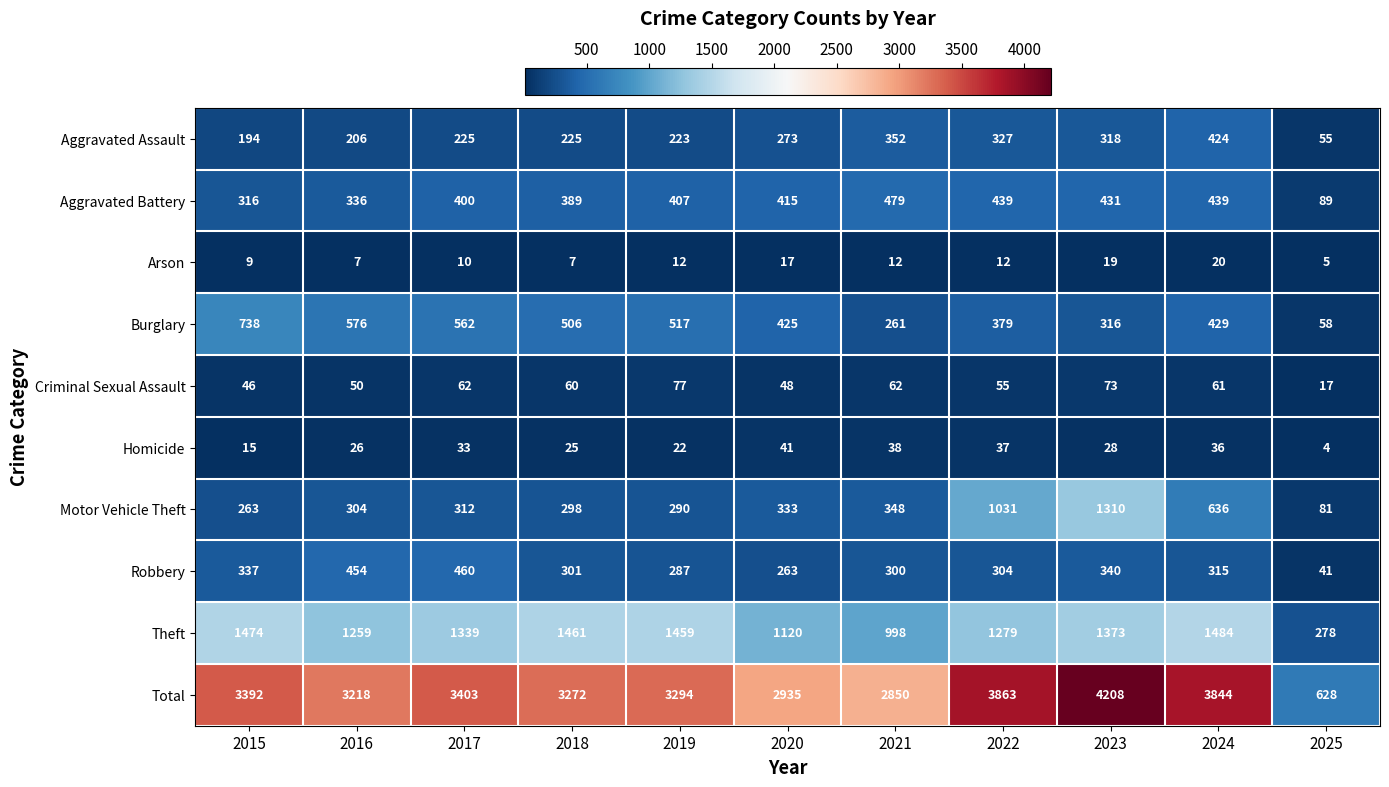

What is the difference between the maximum and minimum values in the Arson series?

15